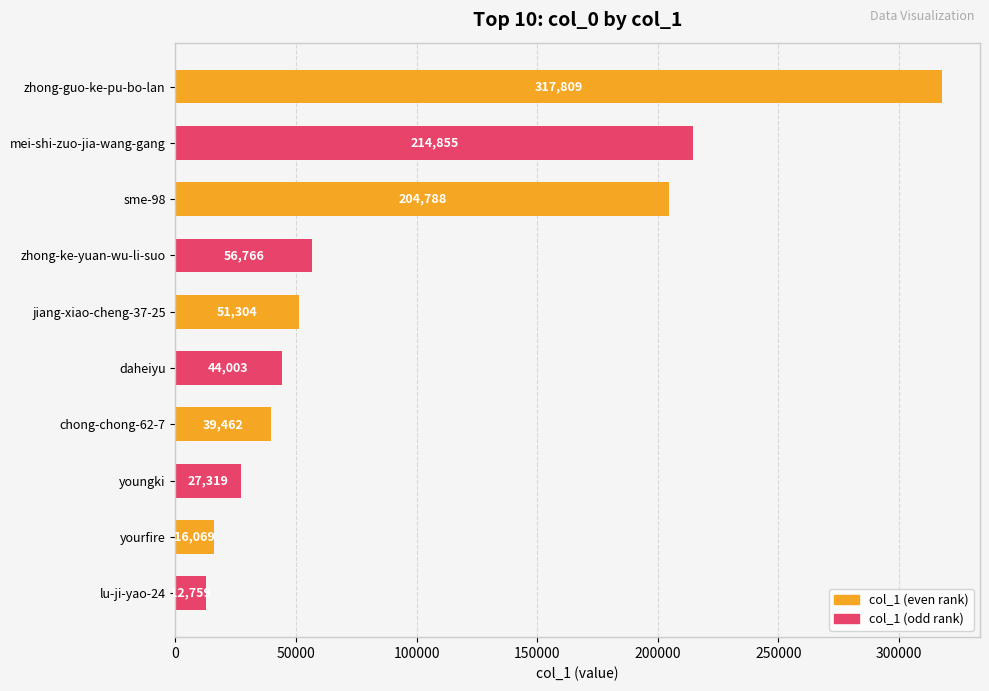

What position from the bottom is mei-shi-zuo-jia-wang-gang?

9